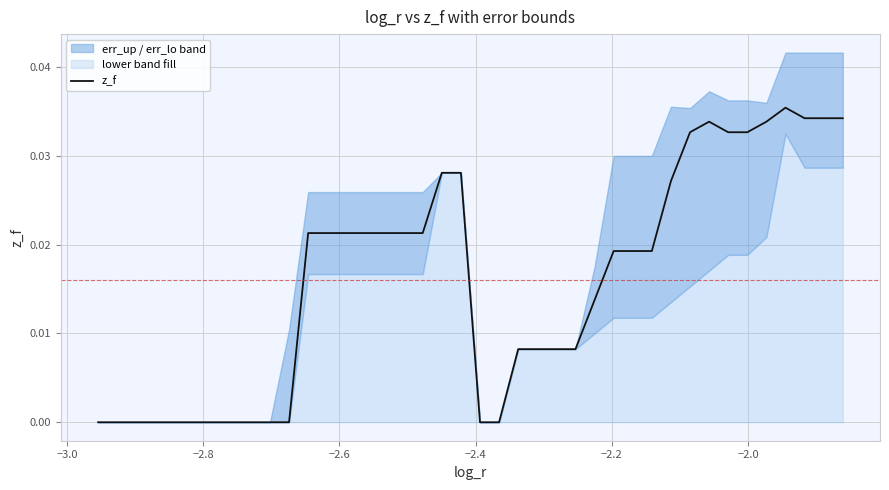

Does the chart display data point markers on the line(s)?

No